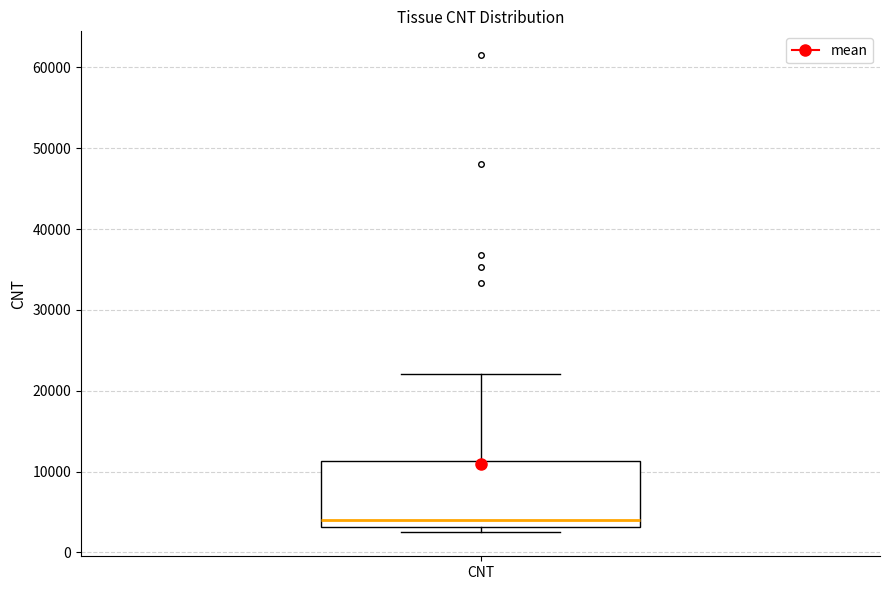

Transcribe this box plot: give where the median line is, the range the box spans, and where the two whiskers end, as read against the y-axis. The values are not printed on the chart, so give them approximately, as read against the axis.

median 4000, box 3000 to 11000, whiskers 2000 to 22000